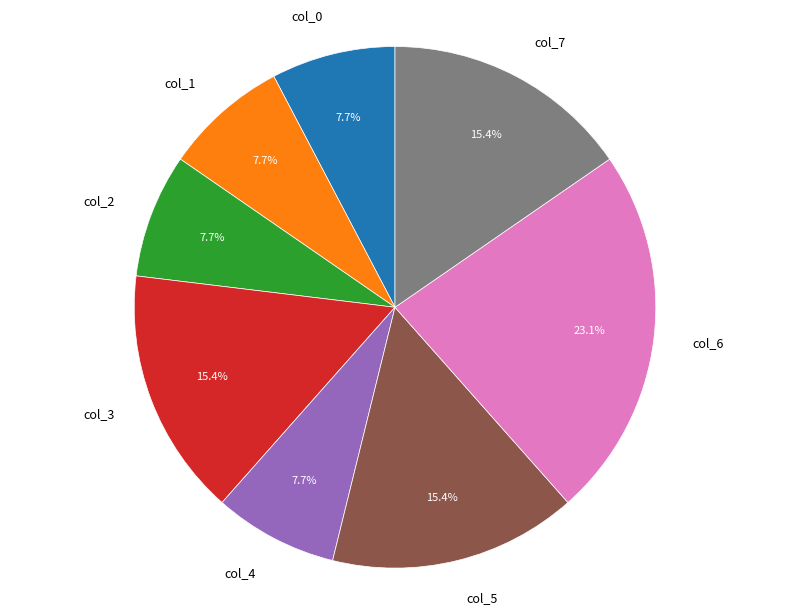

What percentage is the col_3 slice, to the nearest percent?

15%